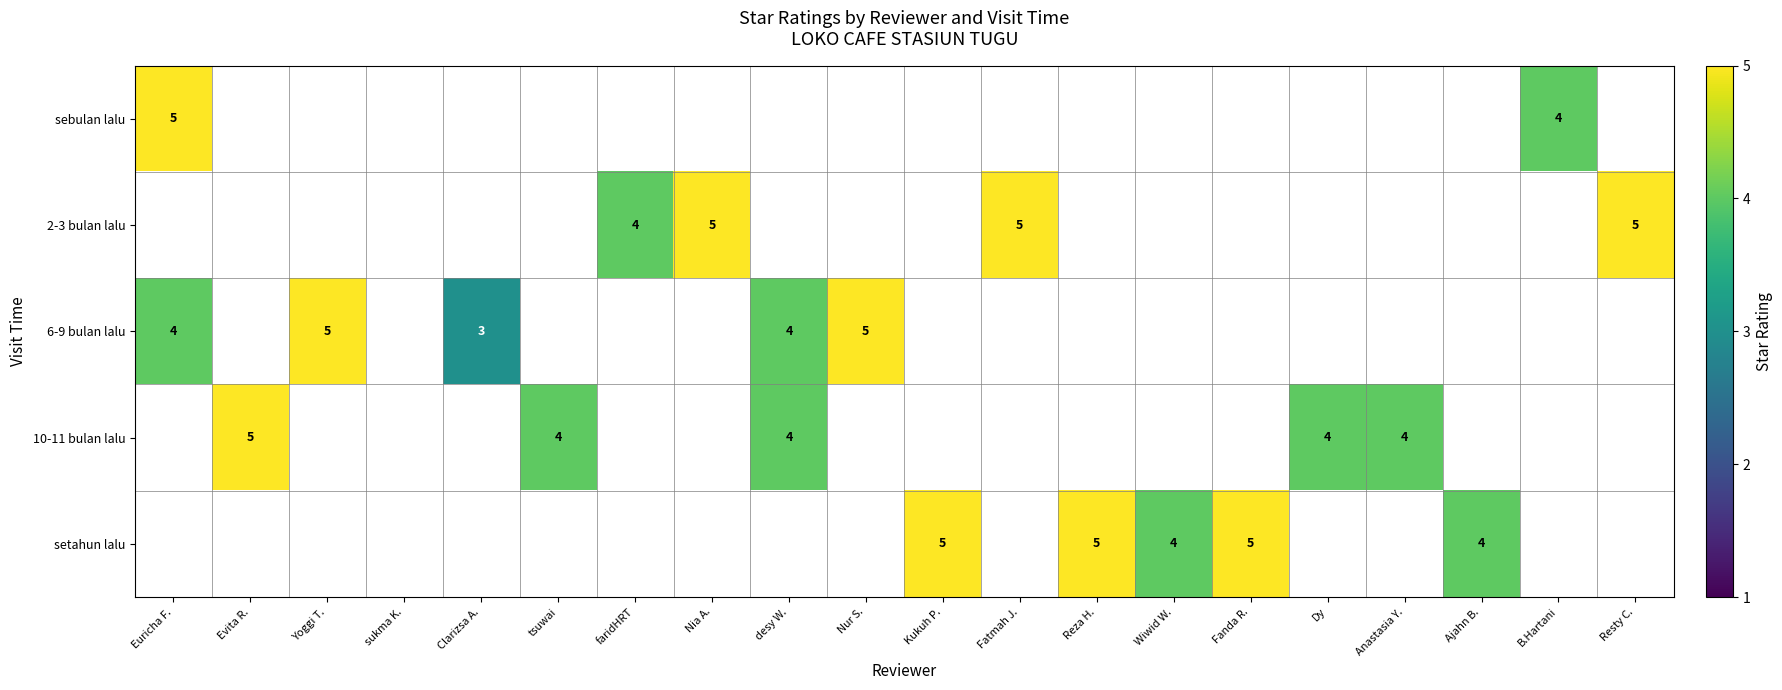

The value of 10-11 bulan lalu at desy W. is 7. True or false?

False